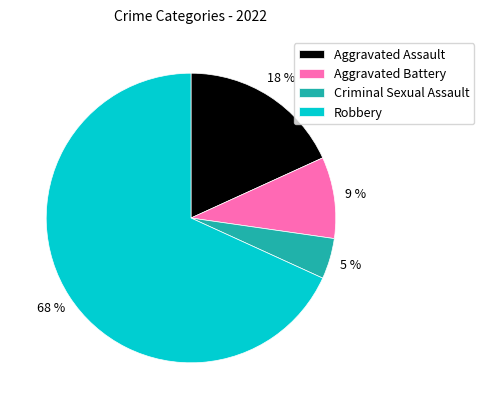

True or false: Robbery accounts for 68% of the total.

True